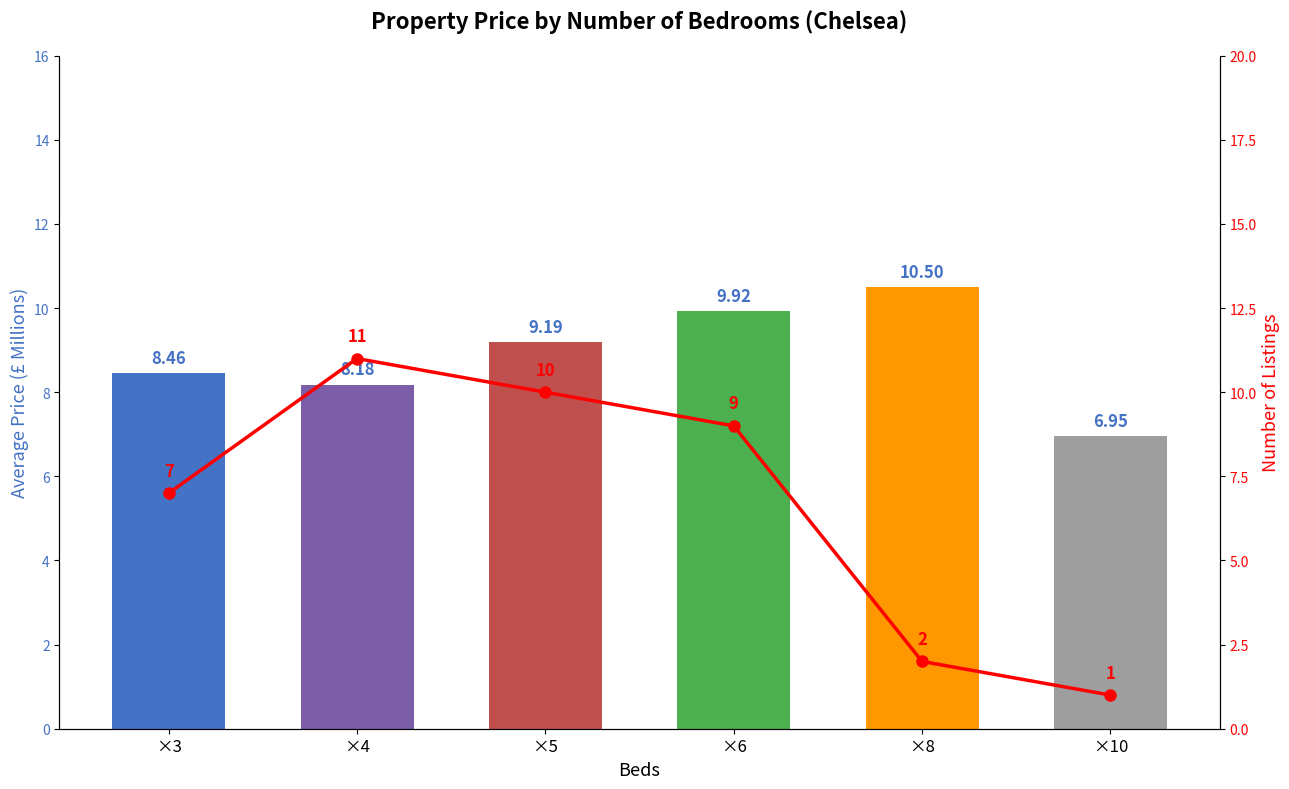

At which label does avg_price_millions reach its minimum?

×10